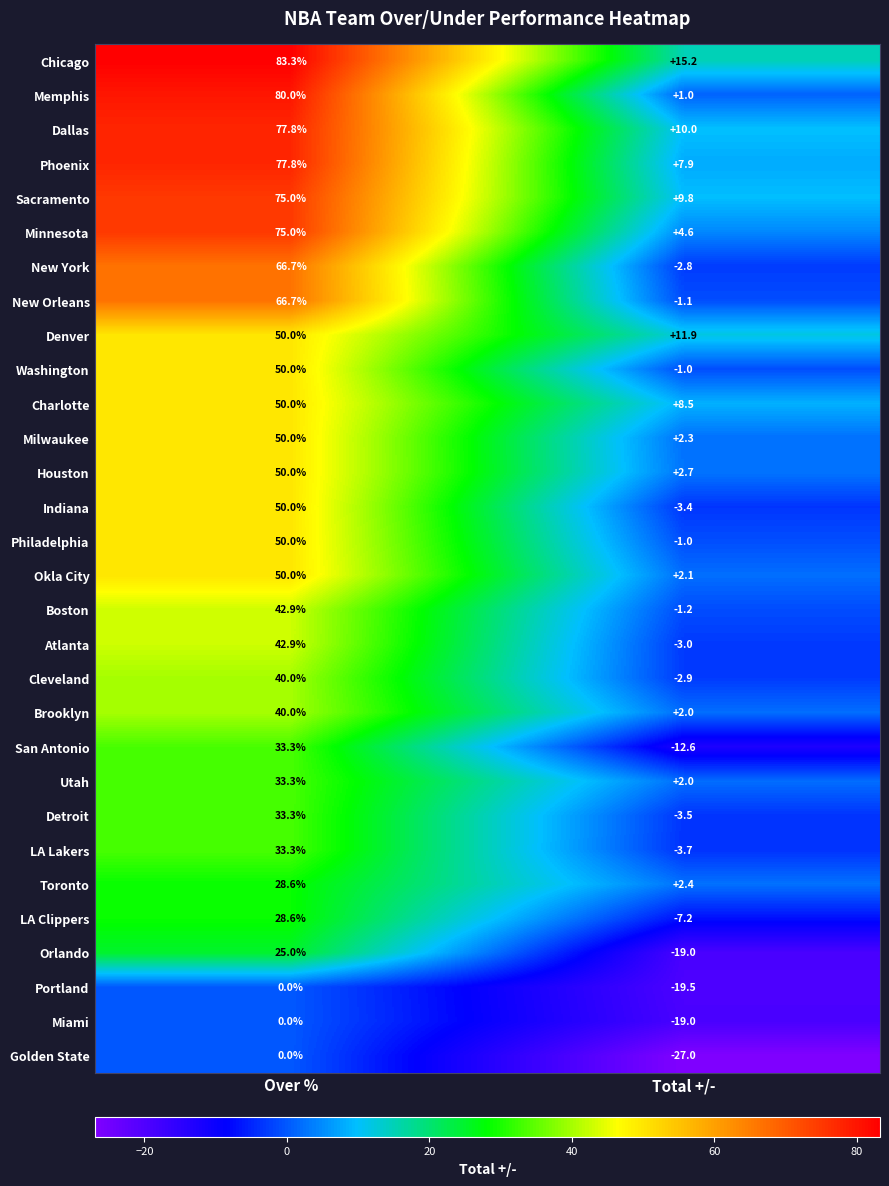

What is the difference between the highest and lowest values at Total +/-?

42.2